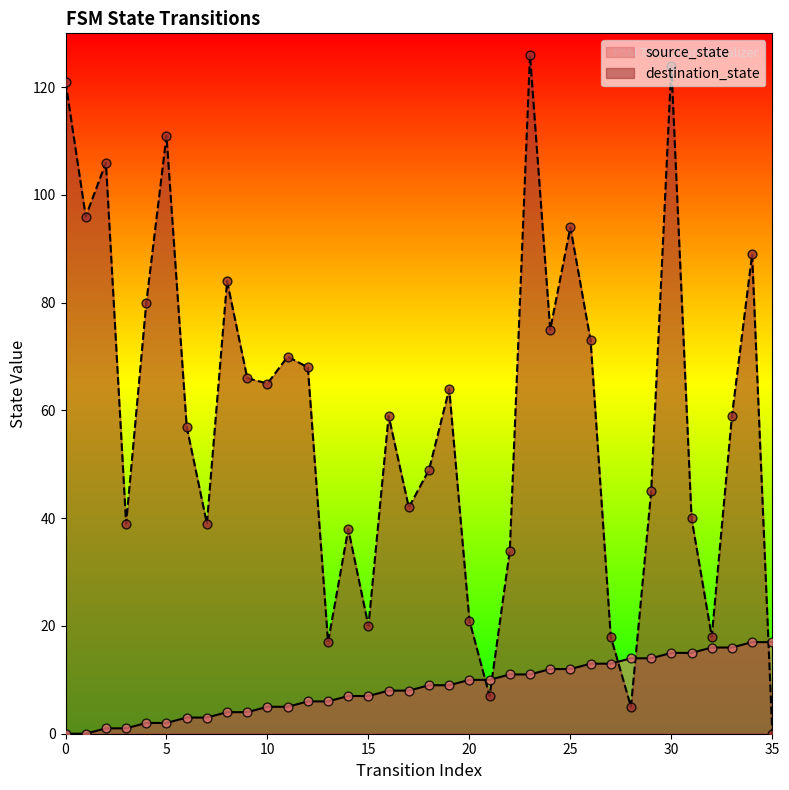

What are all the series names shown in the legend?

source_state, destination_state